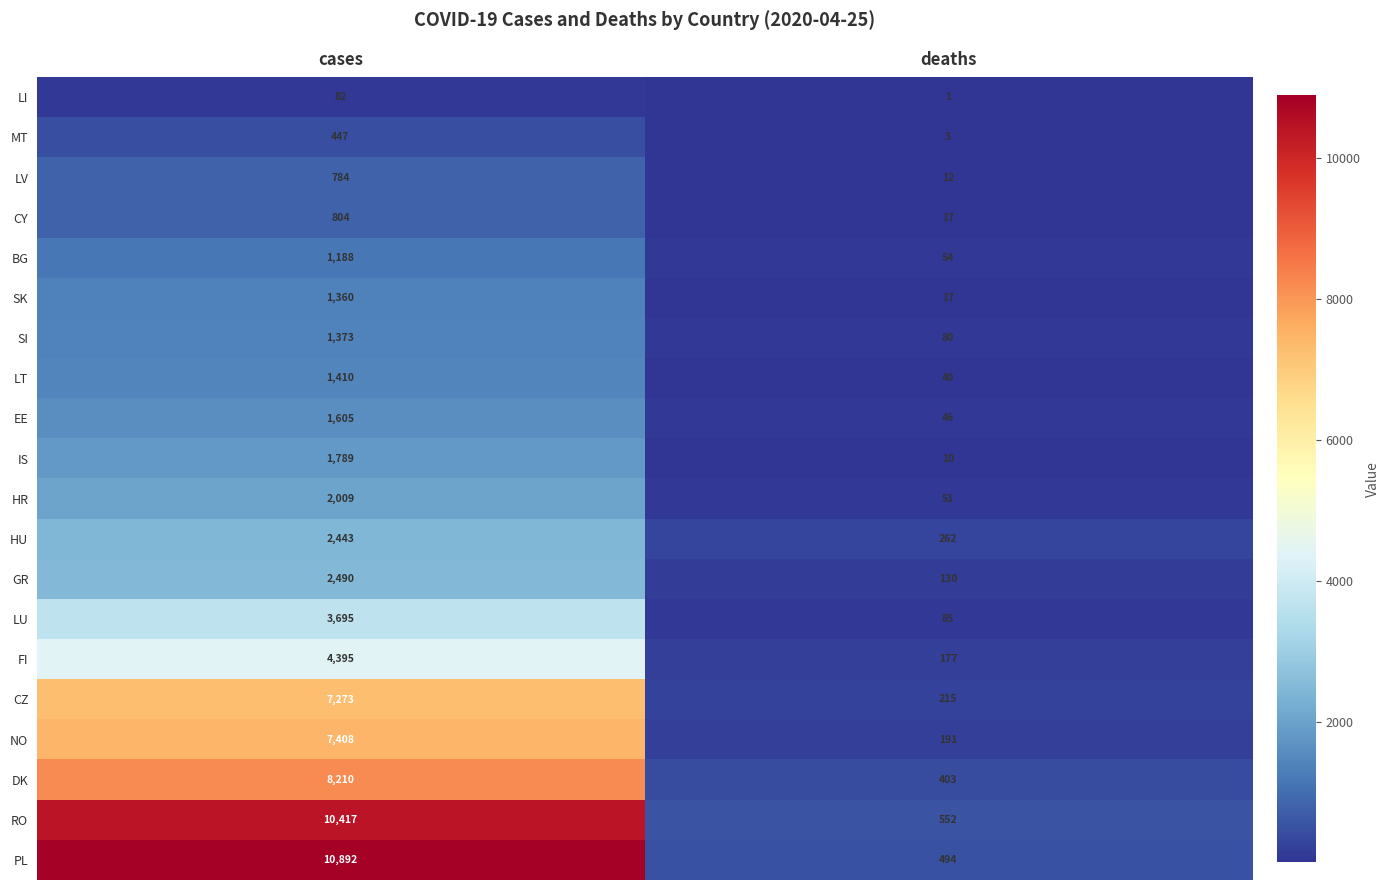

How many categories are shown in the chart?

2